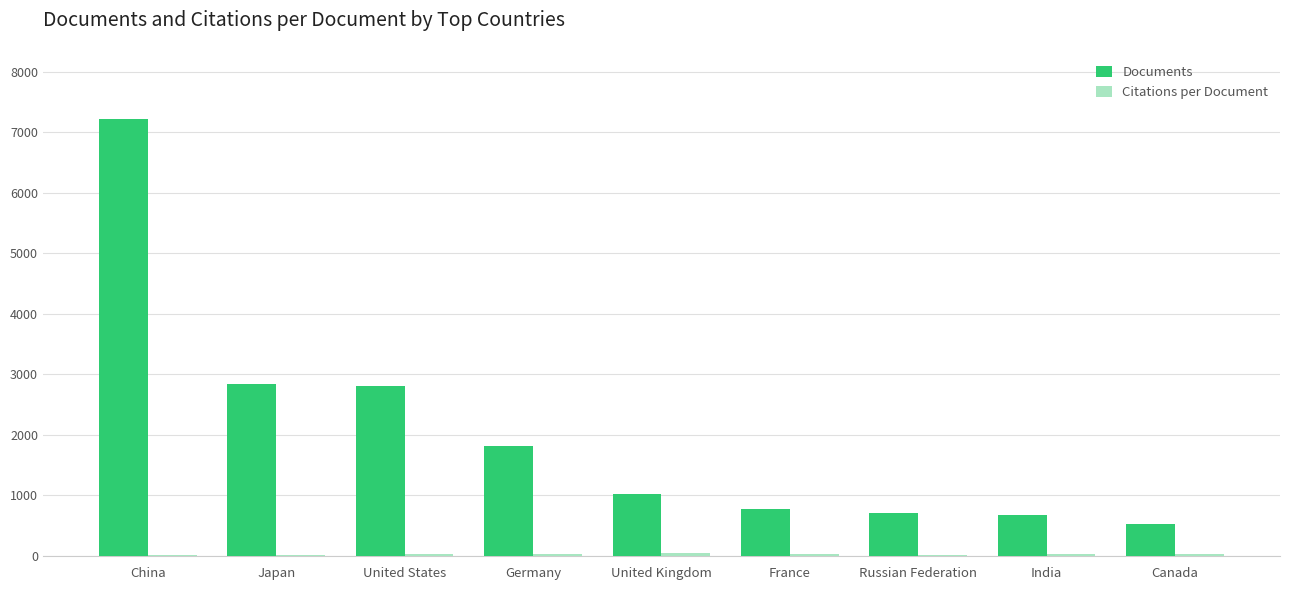

At which category is the sum across all series the highest?

China